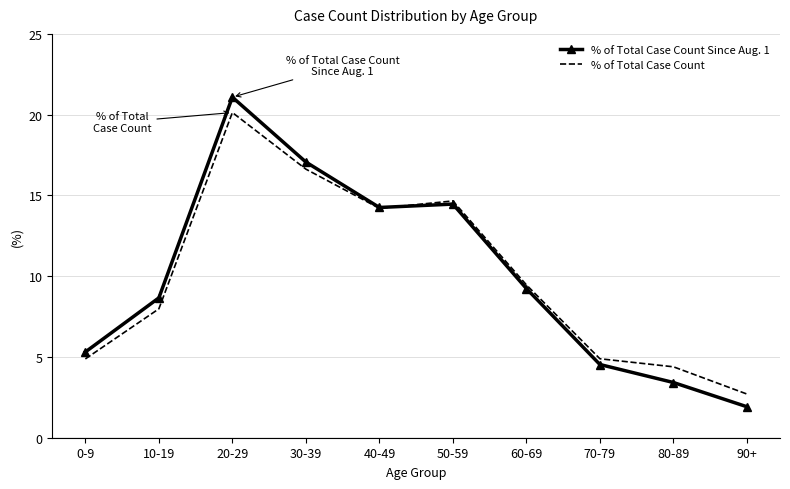

What is the greatest value displayed?

21.1